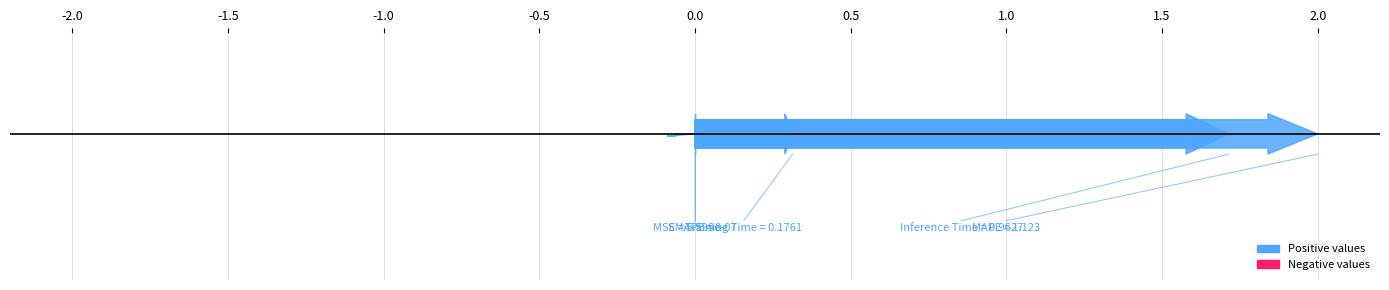

What is the label of the 1st point from the left?

MSE